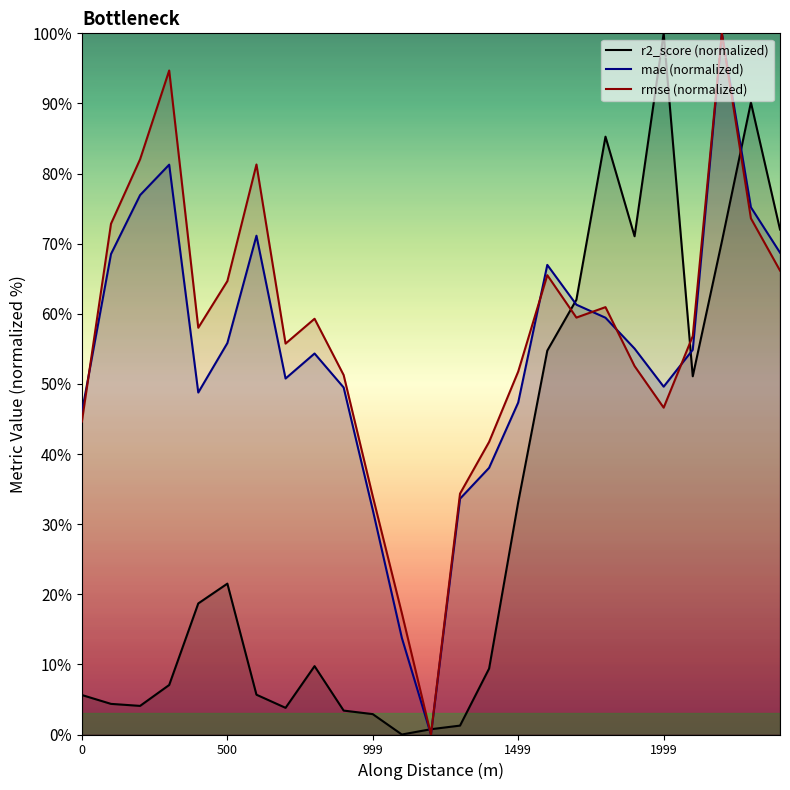

What is the greatest value displayed?

100.0